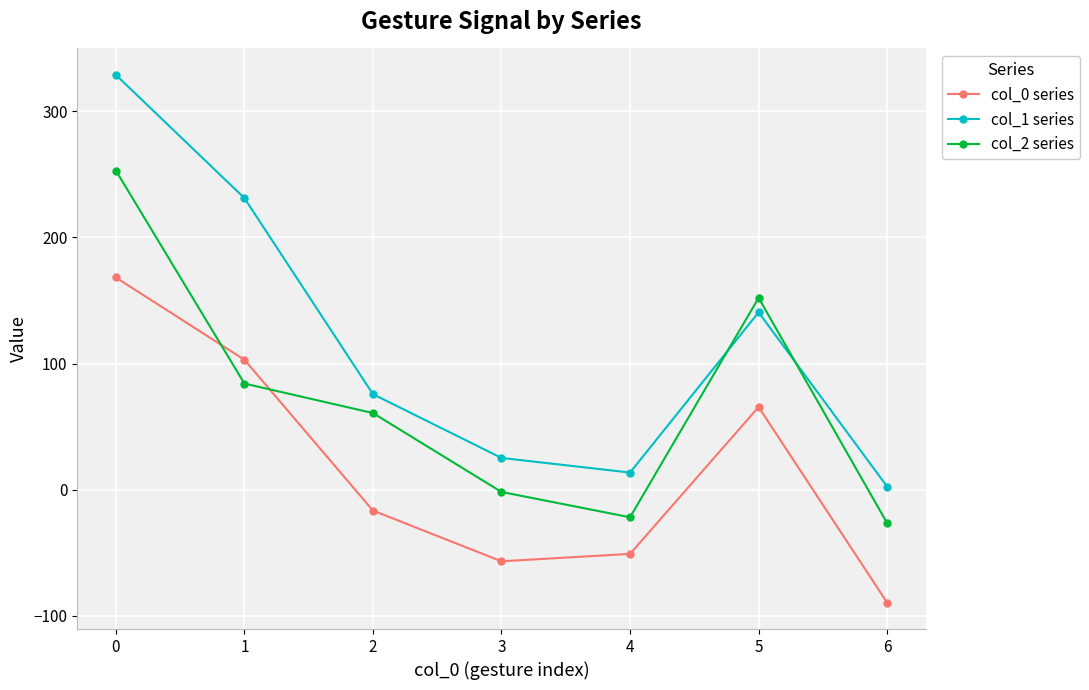

Is the value of col_2 series at 6 greater than the value of col_1 series at 5?

No